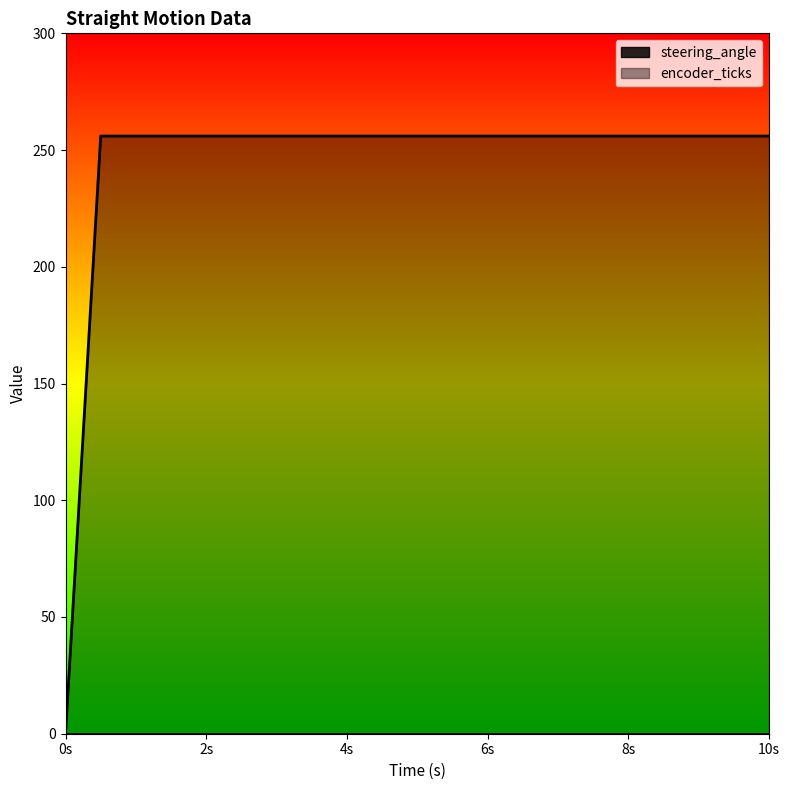

What is the average value?

244